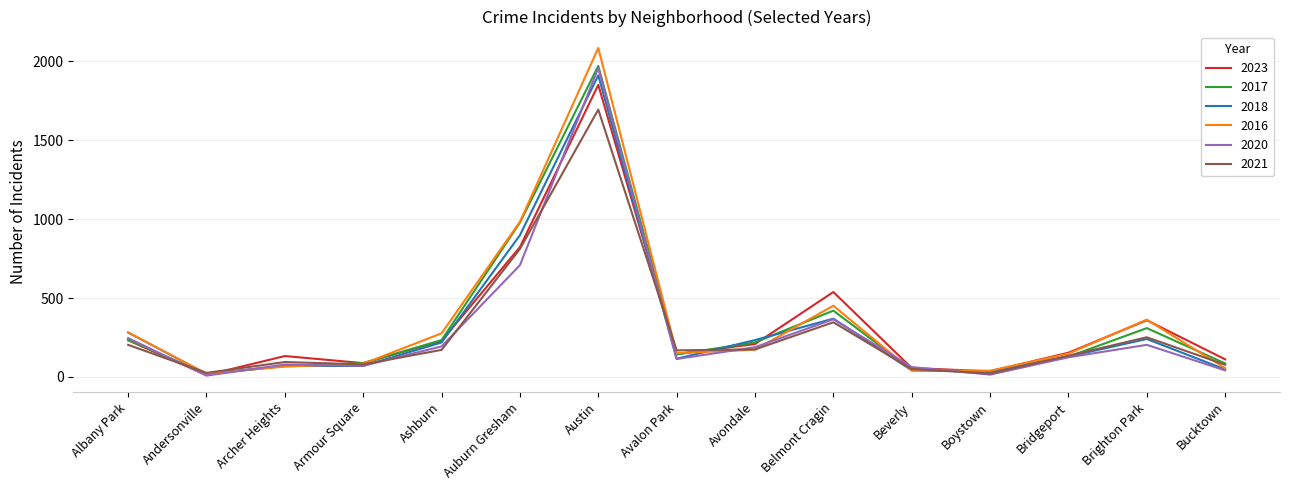

What is the total value across all series at Avalon Park?

833